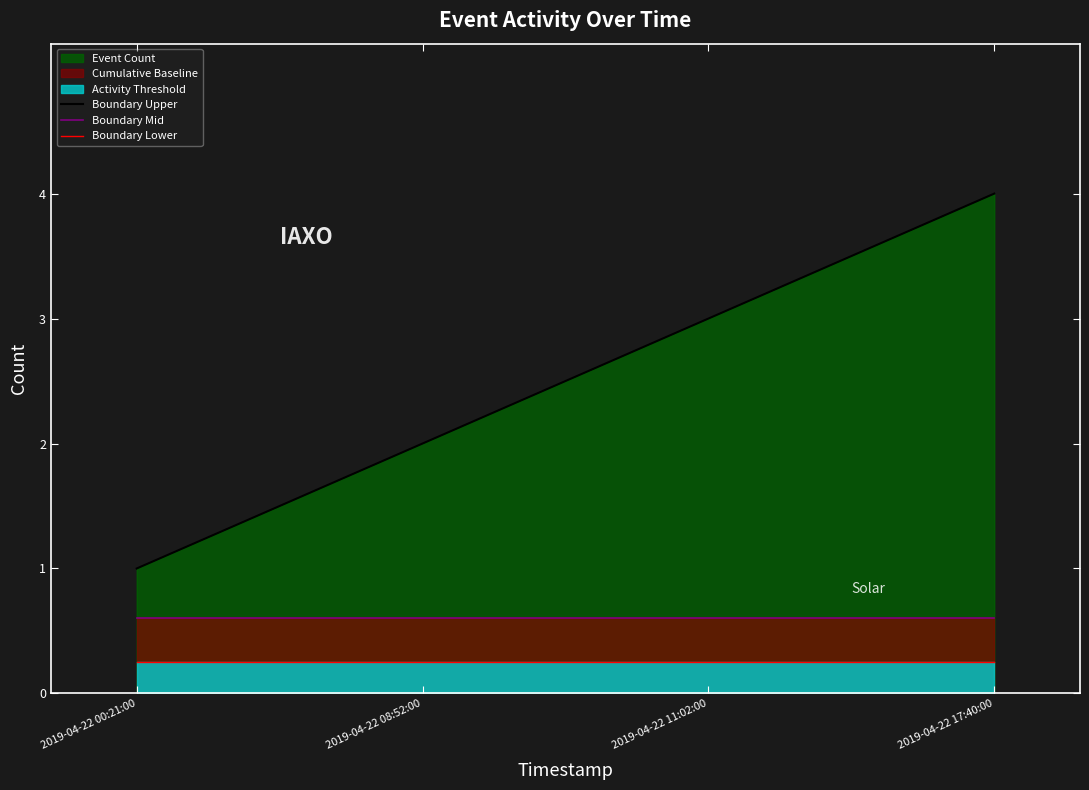

List the labels in order of Boundary Upper value, largest first.

2019-04-22 17:40:00, 2019-04-22 11:02:00, 2019-04-22 08:52:00, 2019-04-22 00:21:00